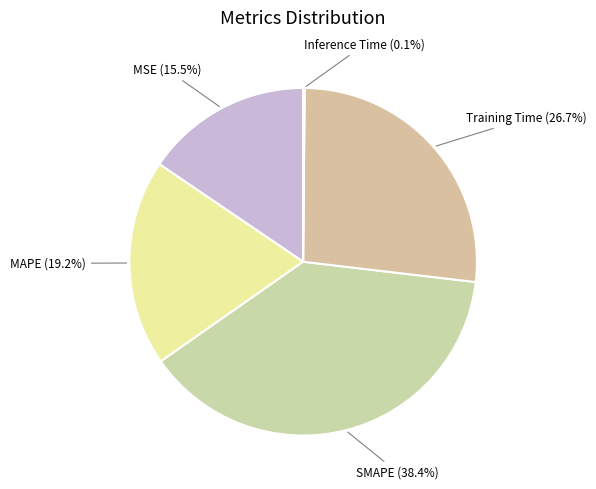

What percentage do Training Time and MAPE together represent?

45.9%